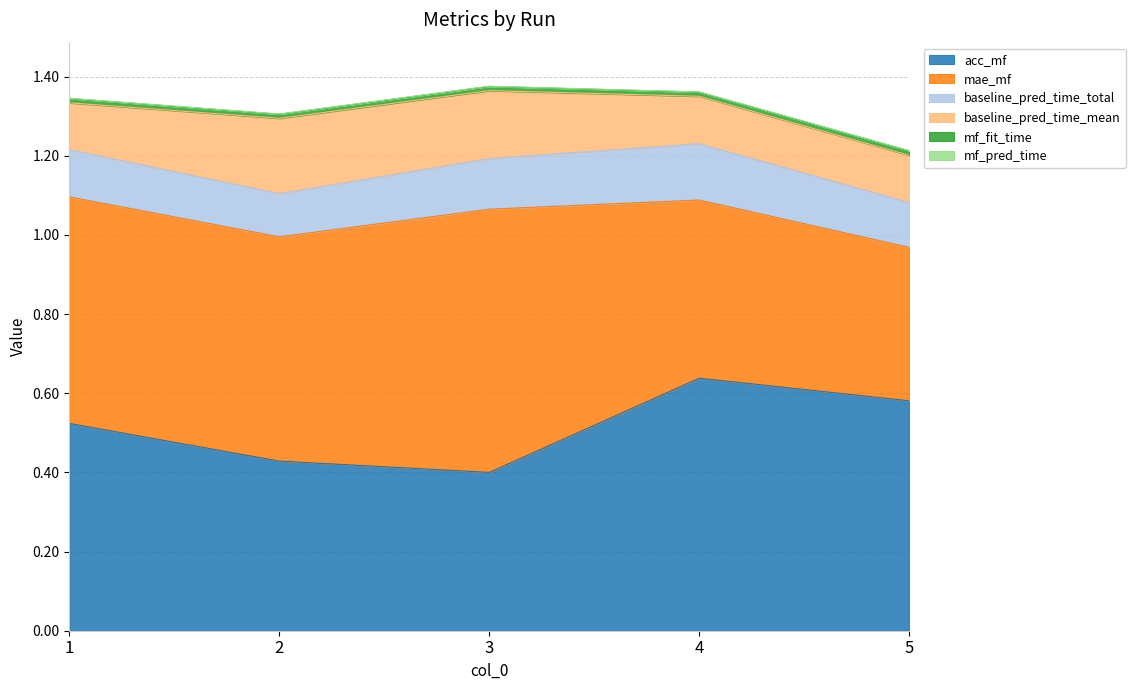

At which label does mf_pred_time reach its minimum?

3